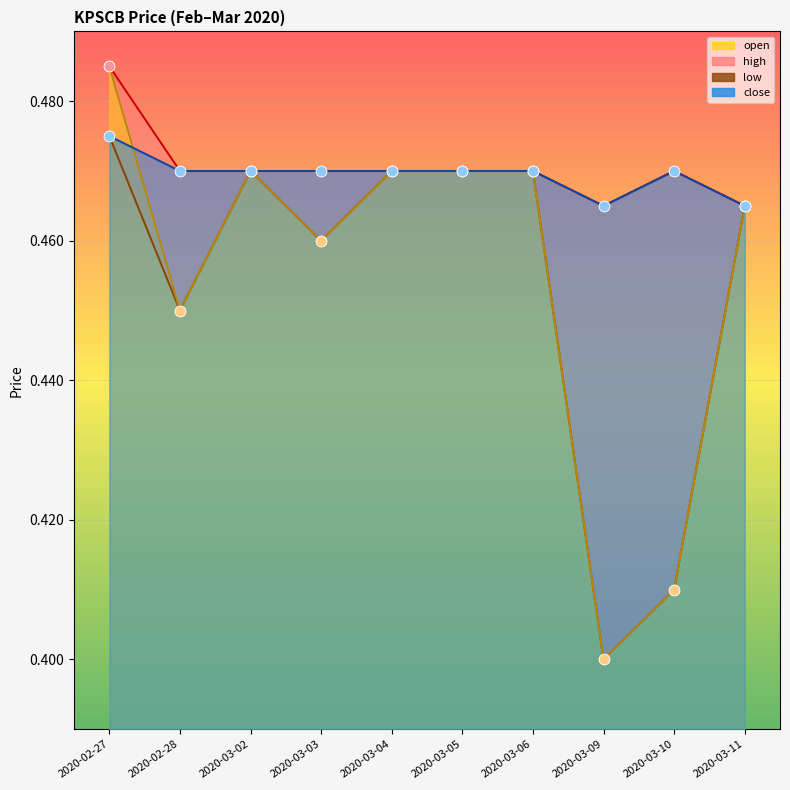

Which series reaches the maximum Y coordinate?

open